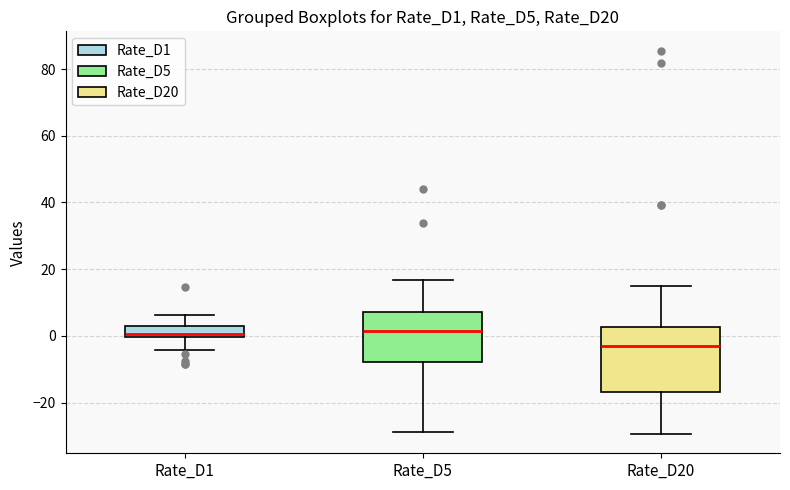

Where does the median line of the box for Rate_D5 sit on the y-axis? The values are not printed on the chart, so give them approximately, as read against the axis.

2